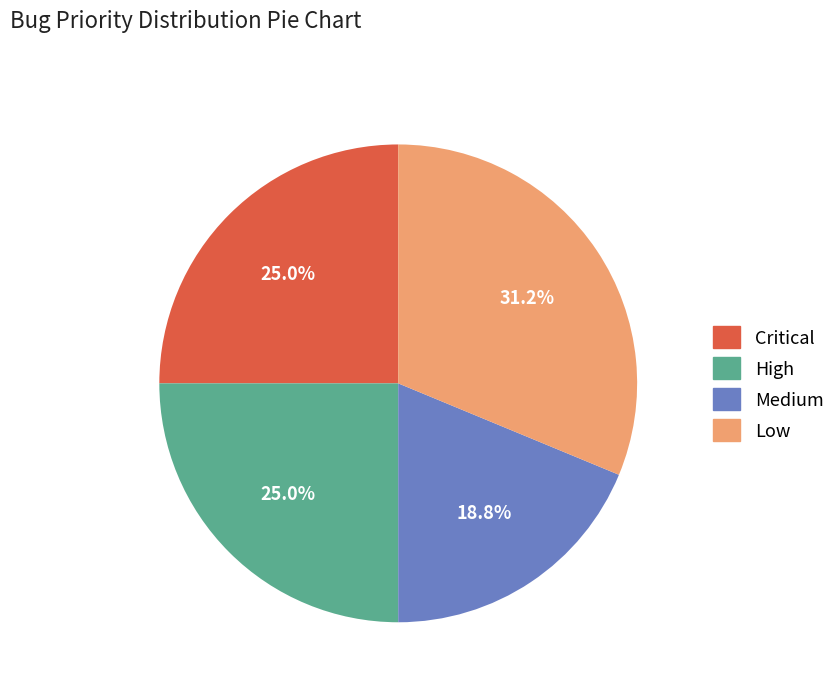

Which category has the smallest portion of the pie?

Medium